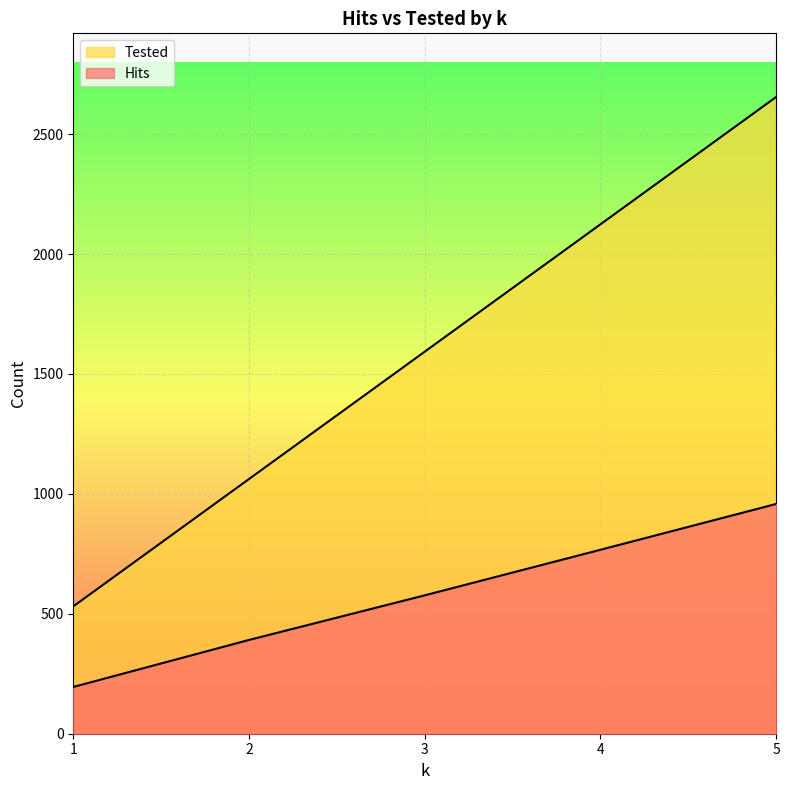

Where is Tested nearest to the value 1593?

3